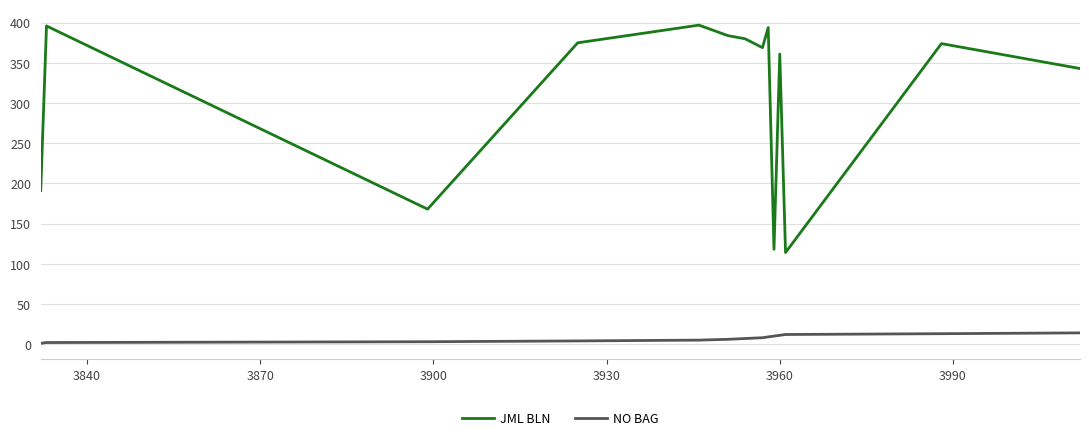

List the series in order of their overall mean, lowest first.

NO BAG, JML BLN